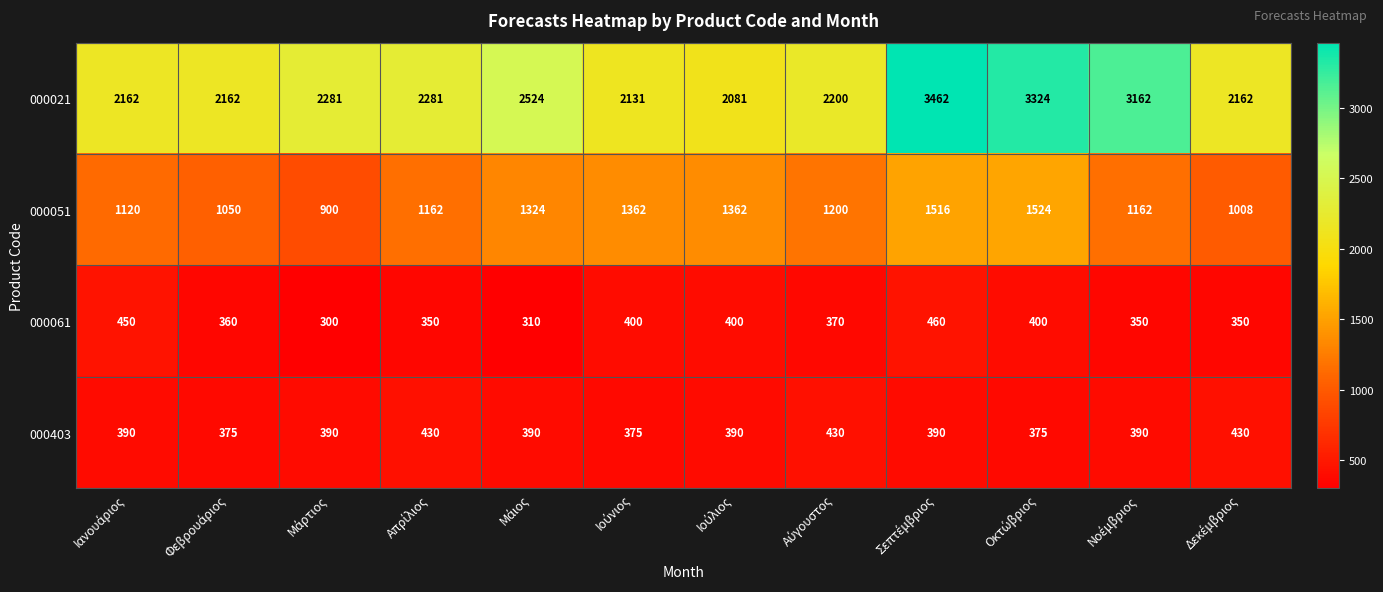

What is the highest value of the 000021 series?

3462